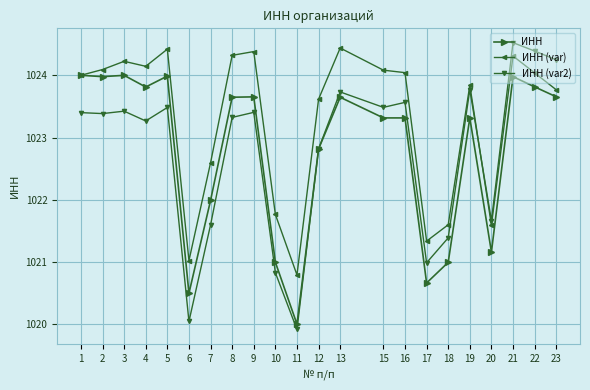

What value does the ИНН (var) series have at 6?

1021.0